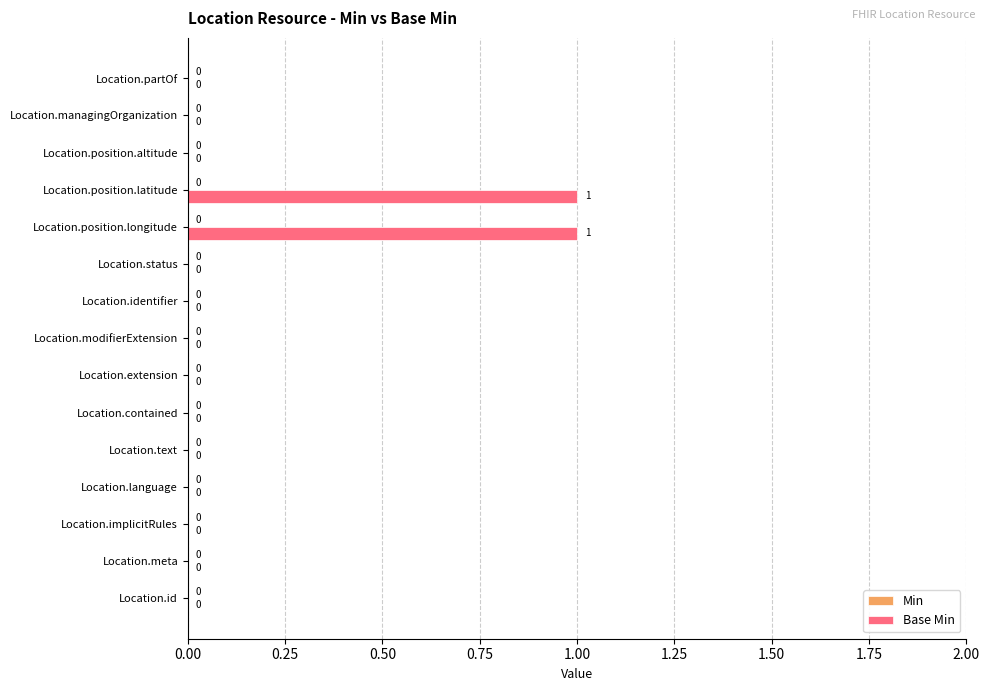

Is it true that the value at Location.id is 0?

True